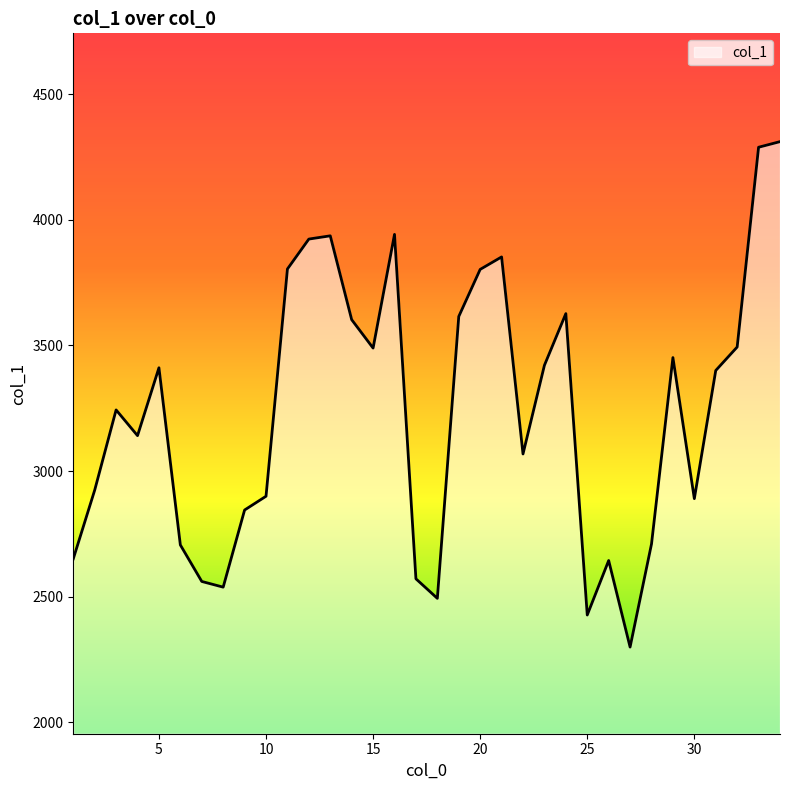

What is the minimum value shown in the chart?

2299.4